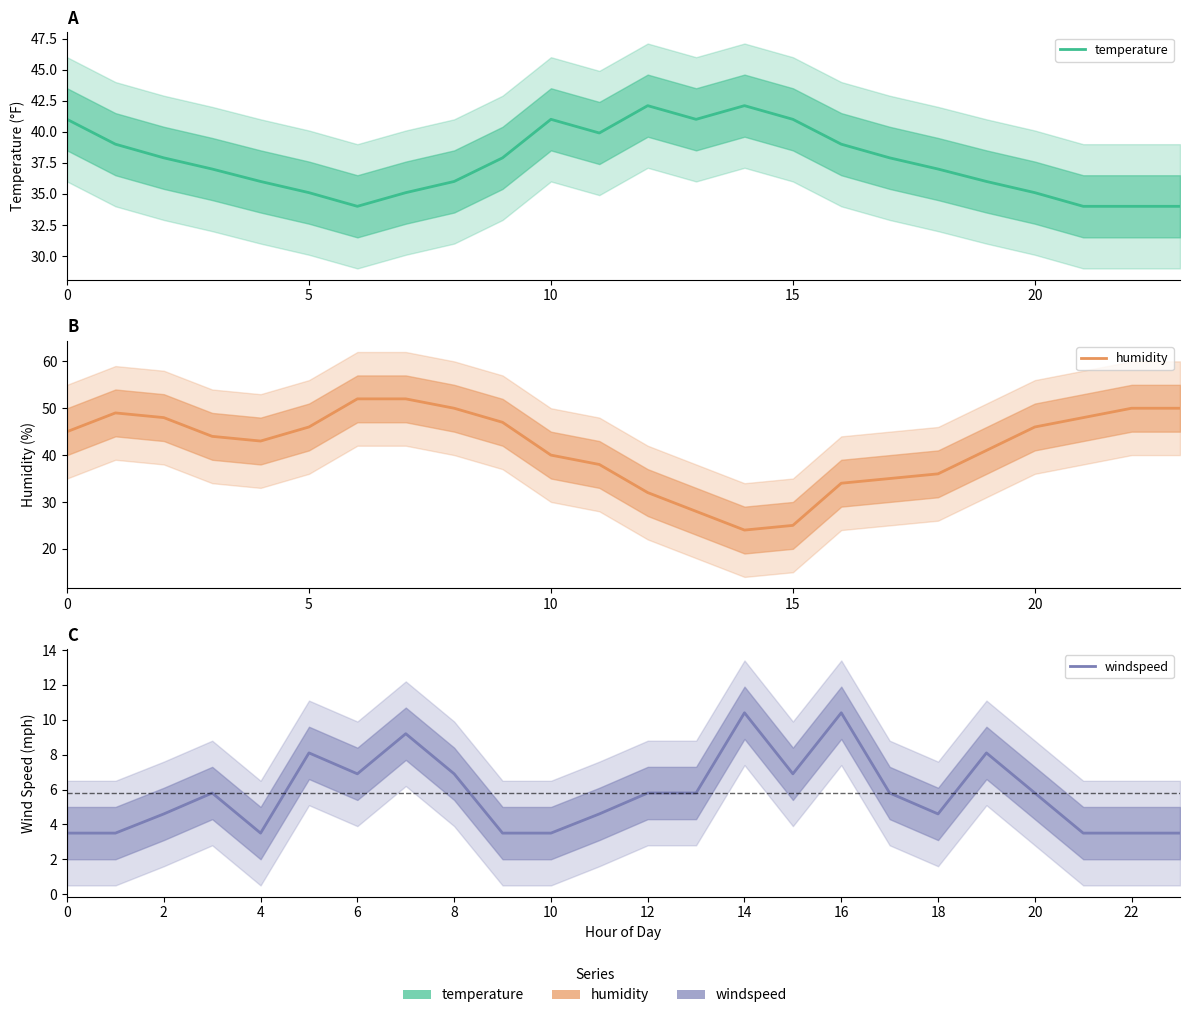

True or false: humidity and windspeed cross at least once.

False